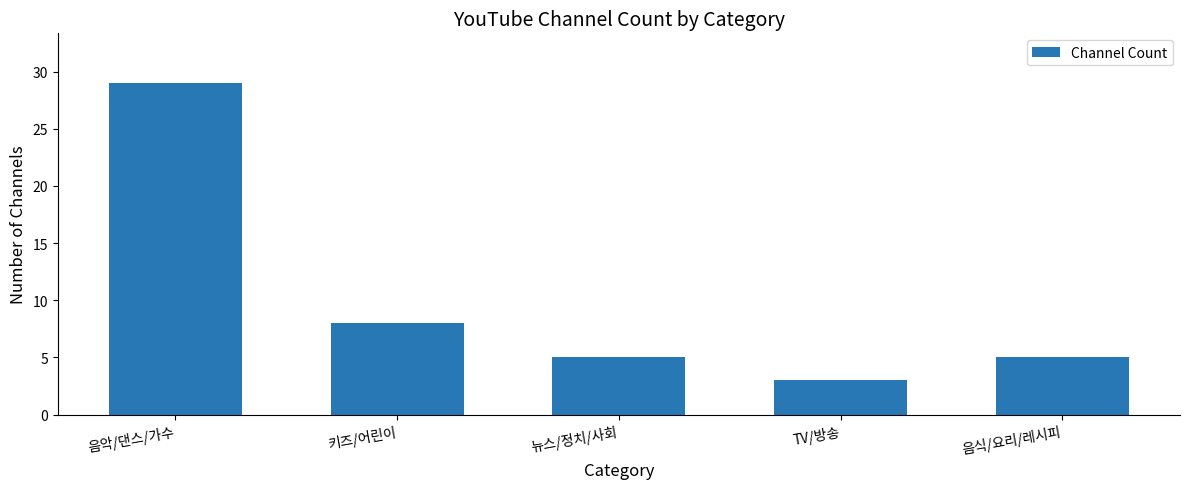

What is the ratio of the value at 음악/댄스/가수 to the value at TV/방송?

9.7